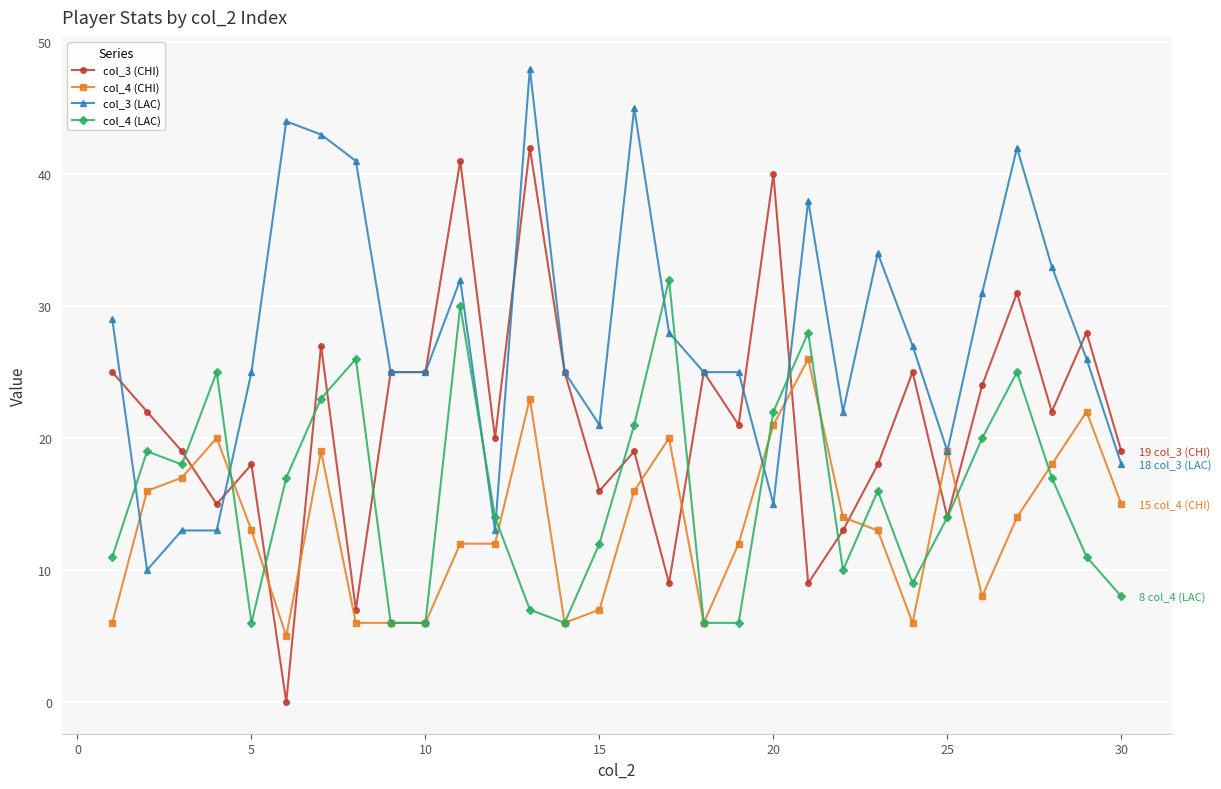

List the series in order of their overall mean, lowest first.

col_4 (CHI), col_4 (LAC), col_3 (CHI), col_3 (LAC)